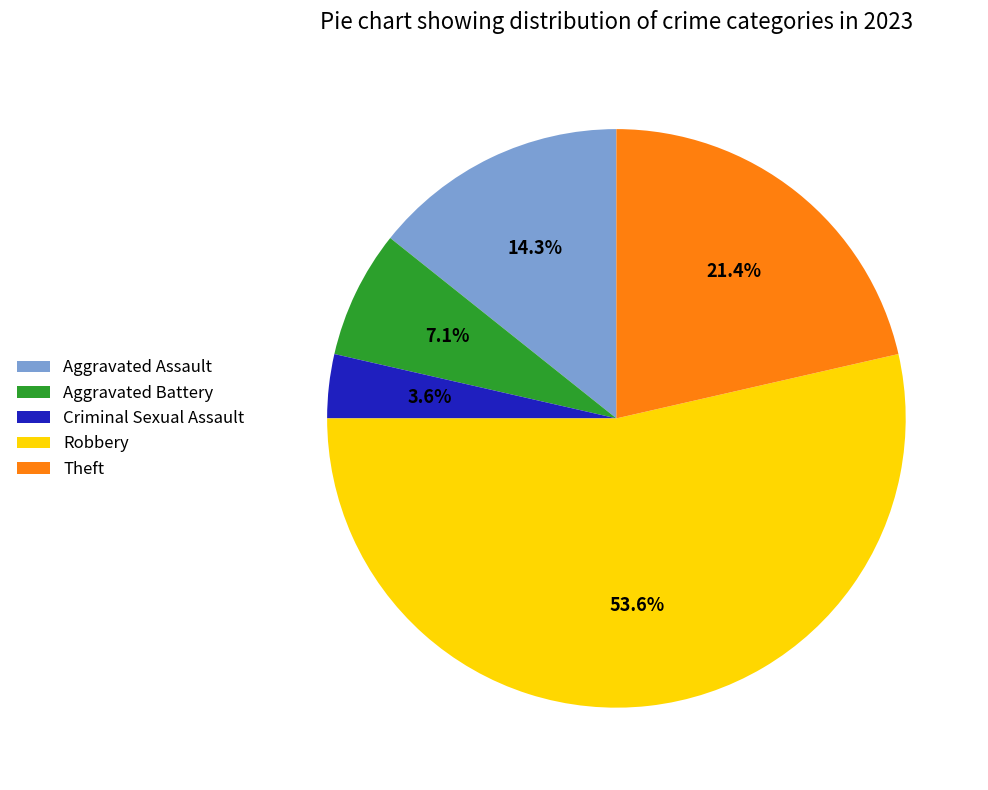

The Aggravated Battery slice represents 1% of the pie. True or false?

False